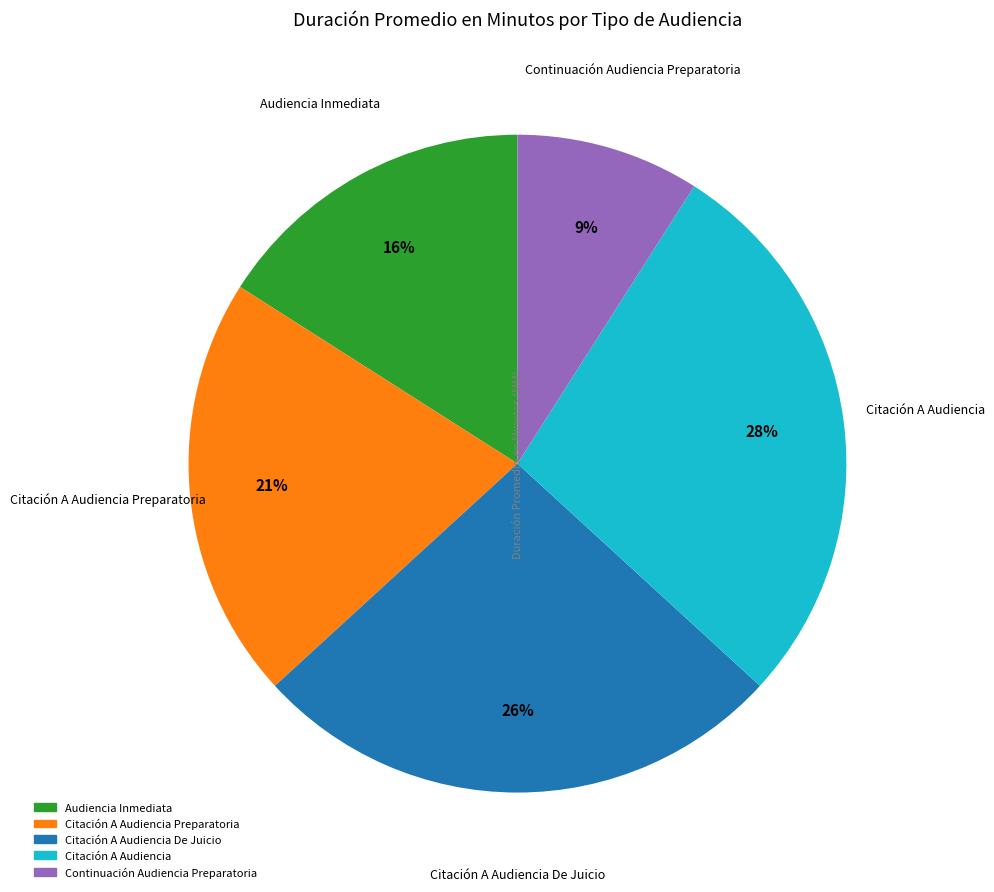

To the nearest percent, what is the average slice percentage?

20%